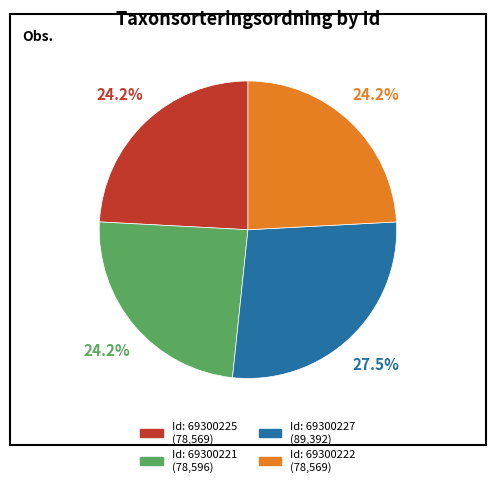

Is there a majority slice in this chart?

No